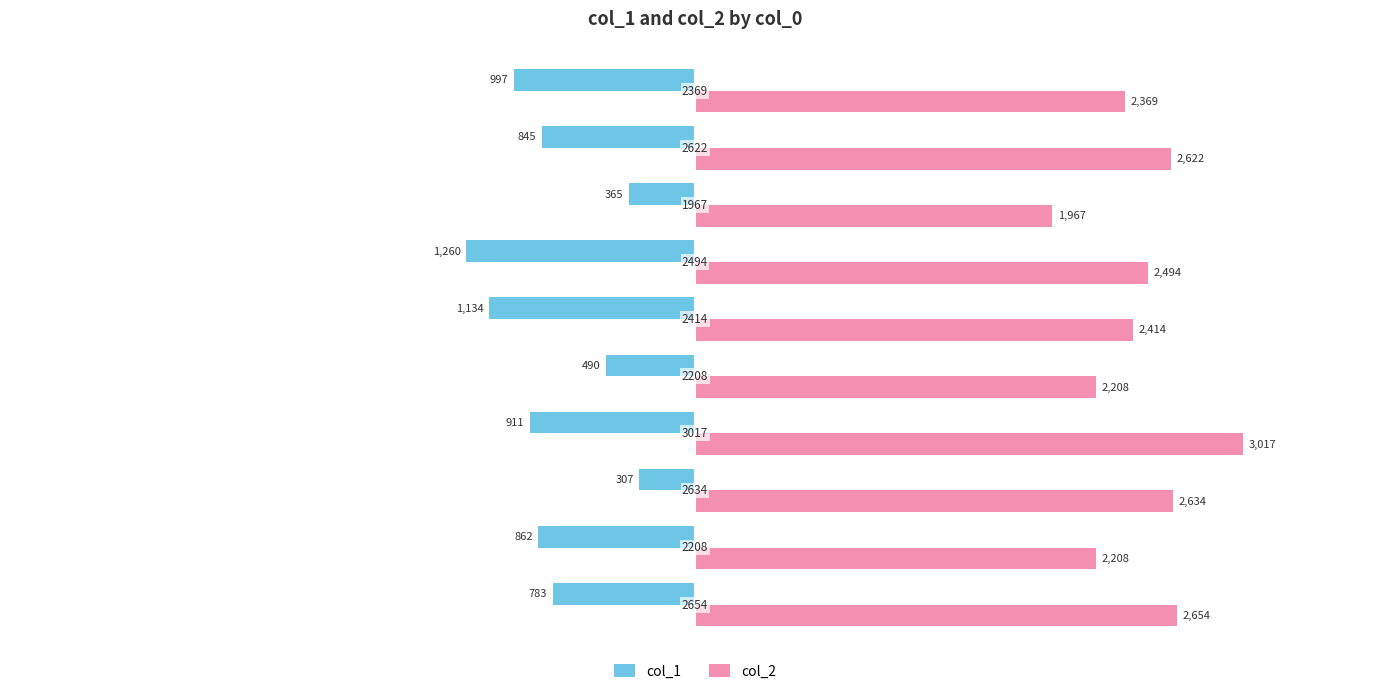

Which series has the widest spread of values?

col_2